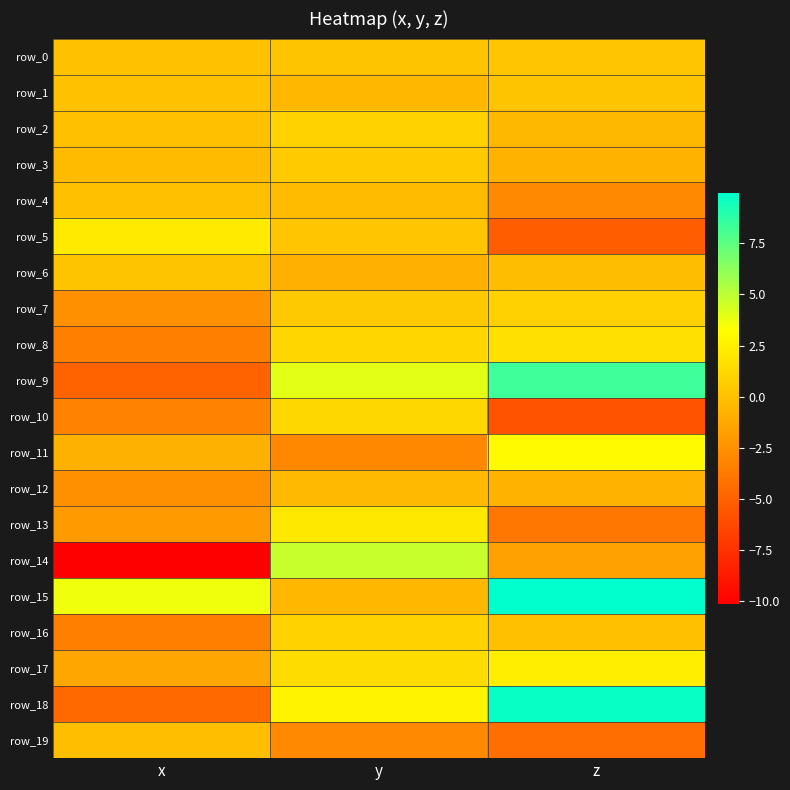

The value of row_18 at z is 9.8. True or false?

True